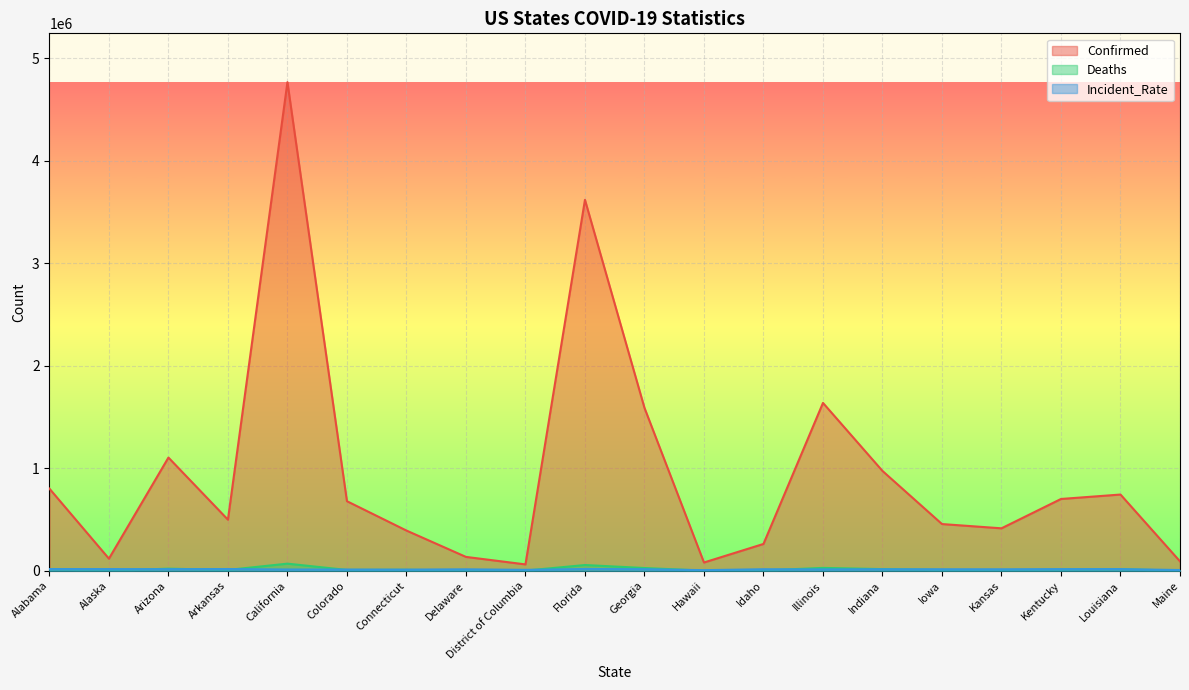

Count the number of categories in the chart.

20